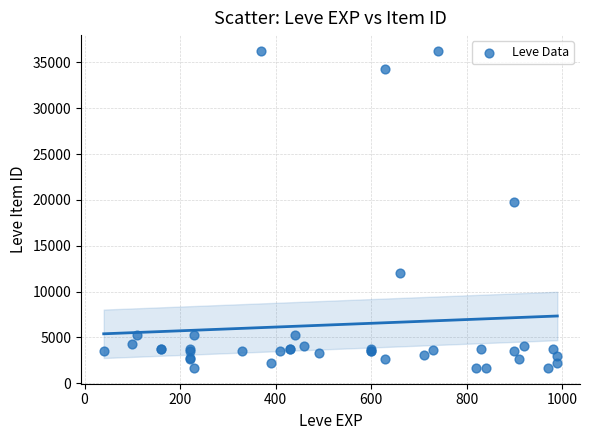

What Y value in the scatter plot is closest to 18967?

19744